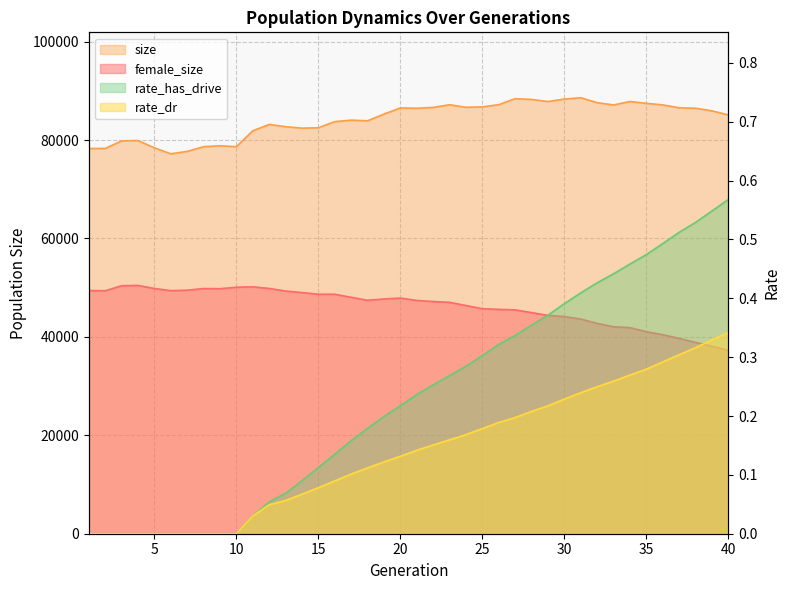

The rate_has_drive series shows 0.0 at 5. True or false?

True